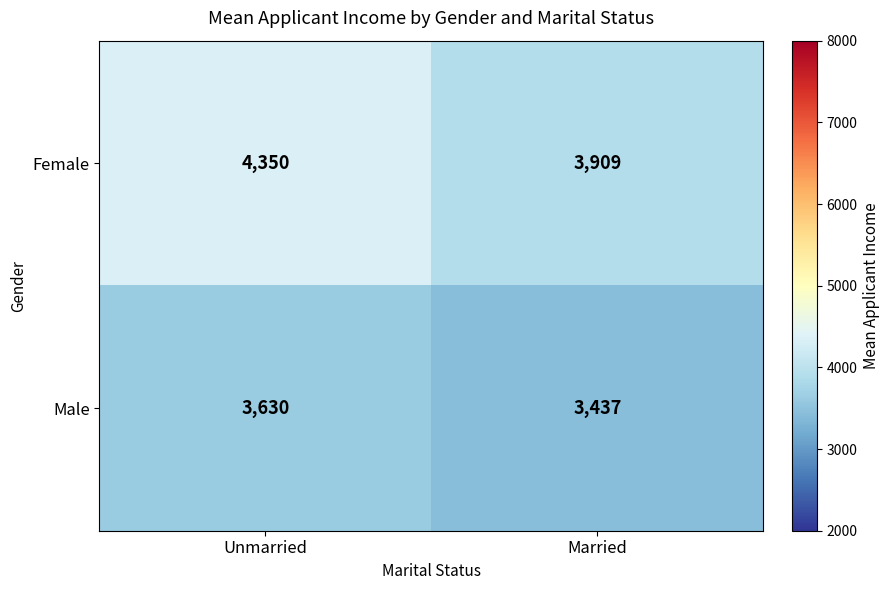

Which series changed the most between Unmarried and Married?

Female